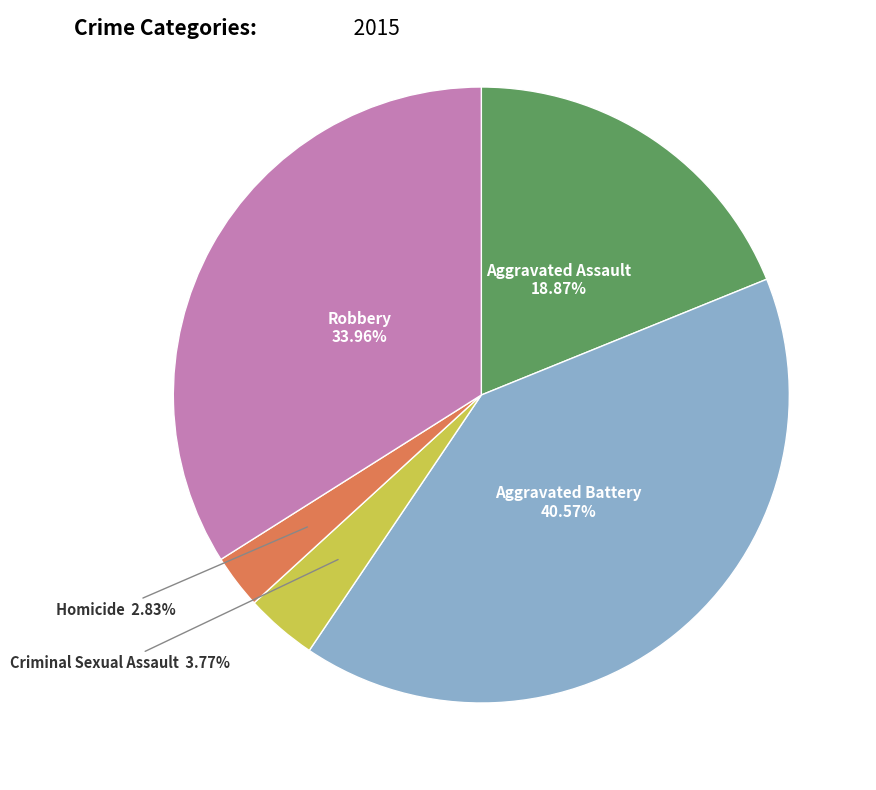

Is there a majority slice in this chart?

No